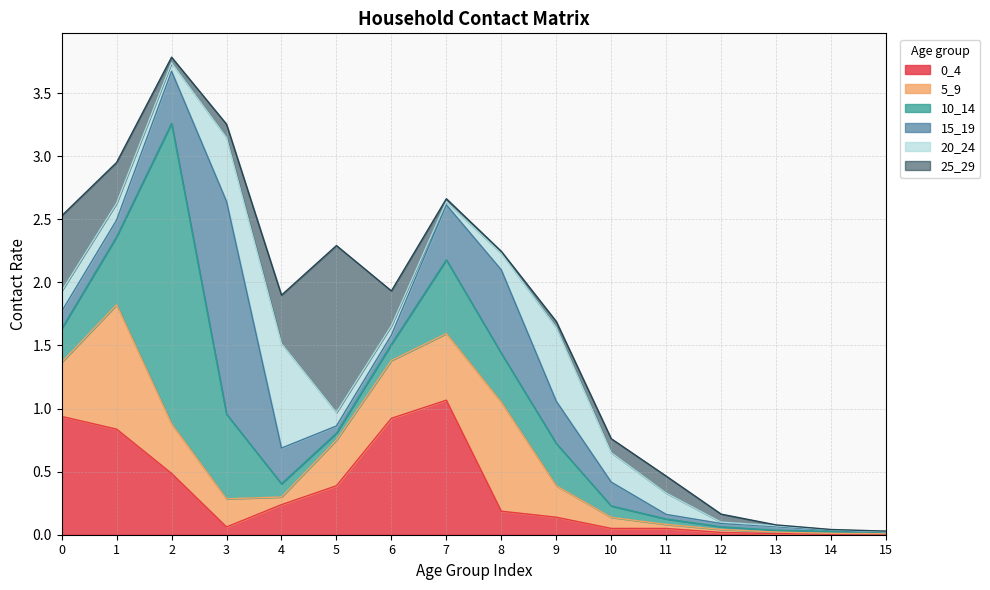

True or false: 5_9 and 15_19 intersect in this chart.

True